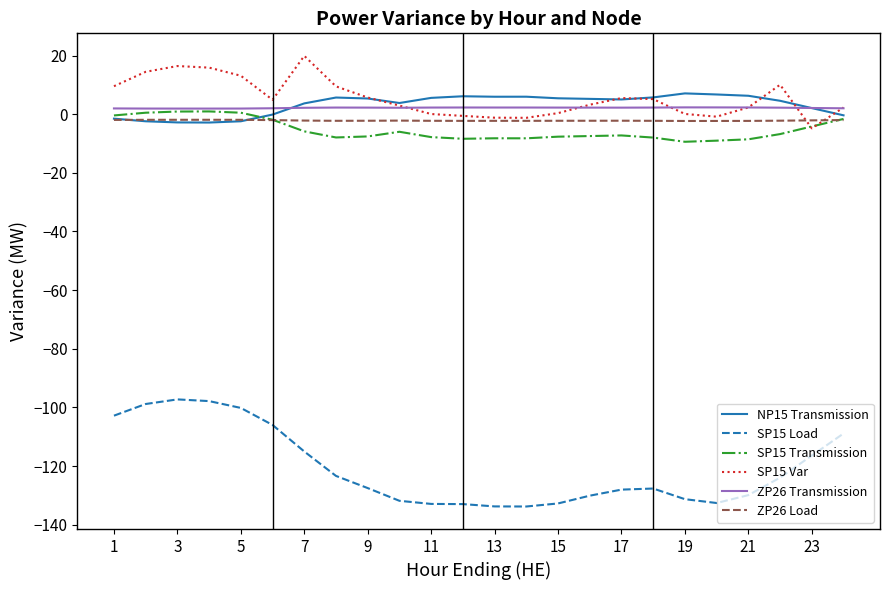

True or false: SP15 Load and NP15 Transmission intersect in this chart.

False